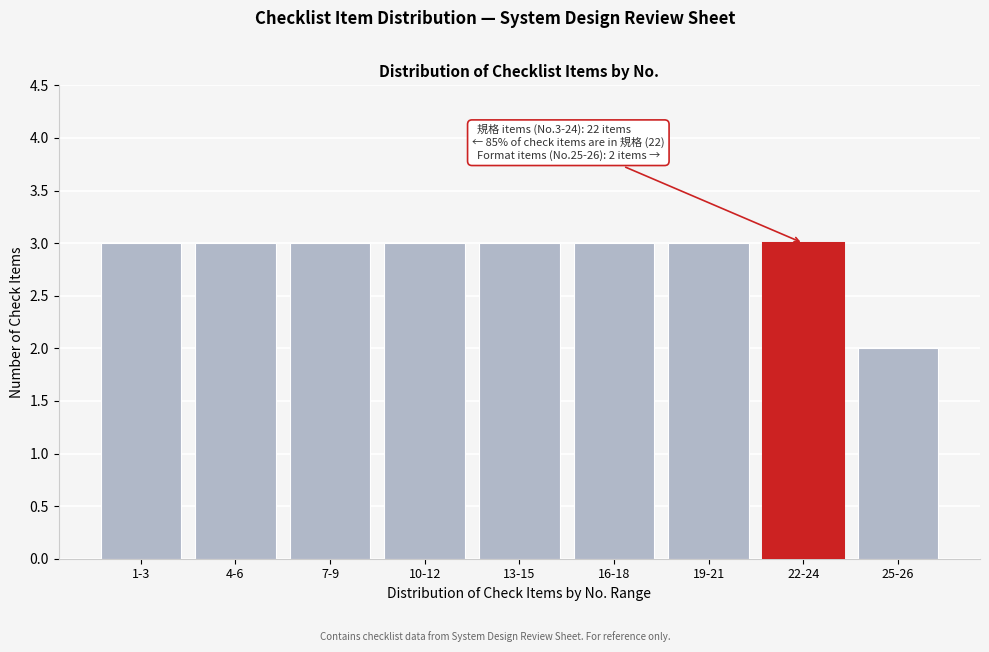

Reading left to right, list all the values displayed in this chart.

3	3	3	3	3	3	3	3	2